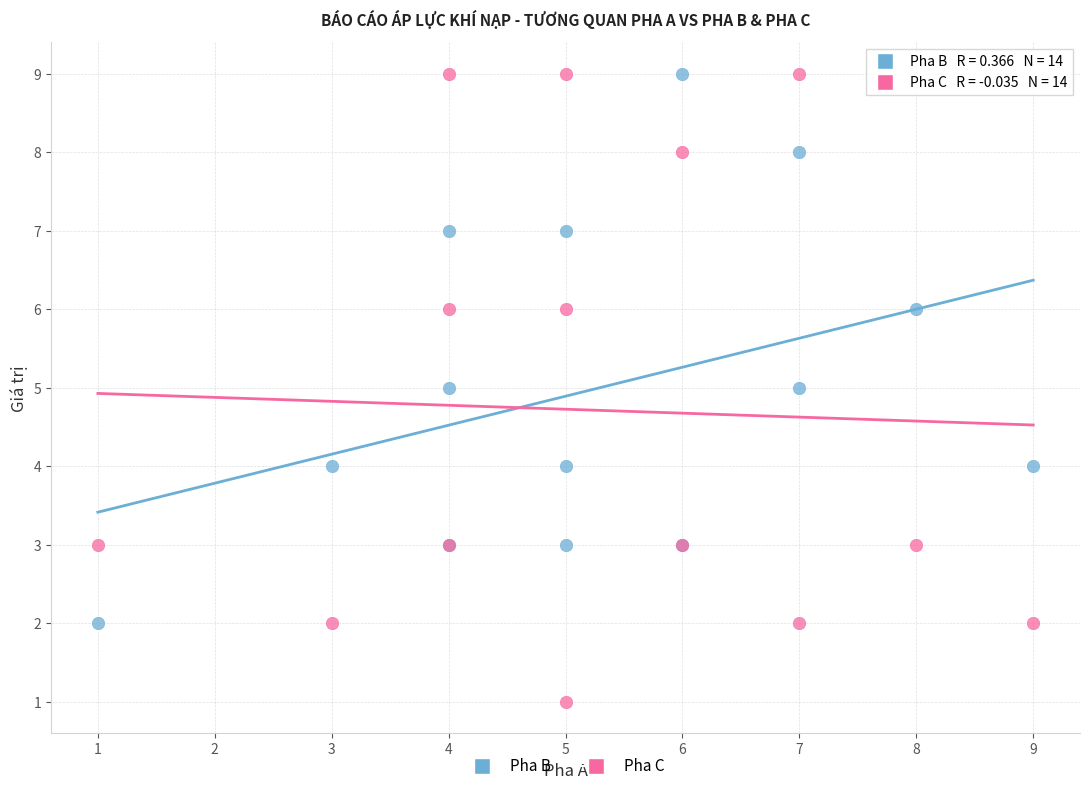

Which series contains the lowest Y value?

Pha C